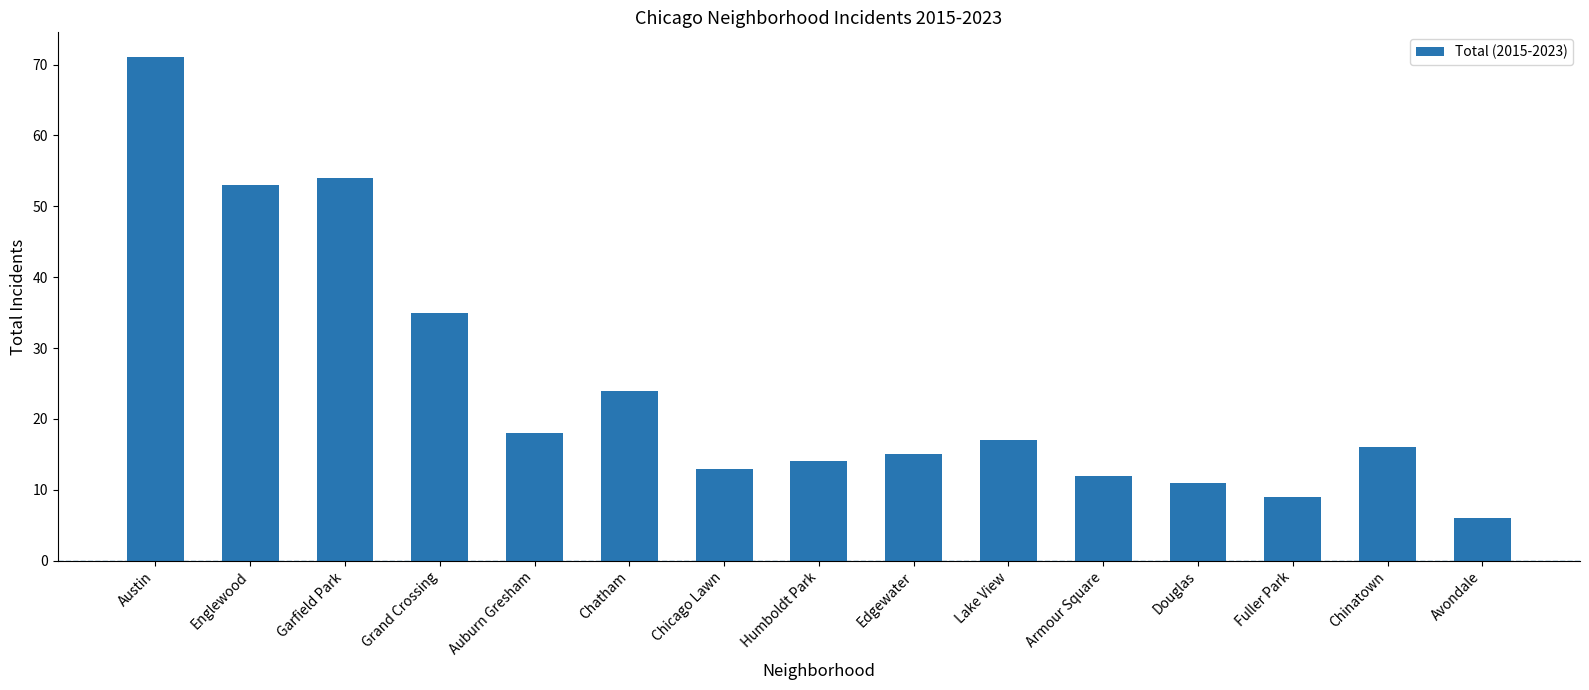

Is it true that the value at Avondale is 3?

False